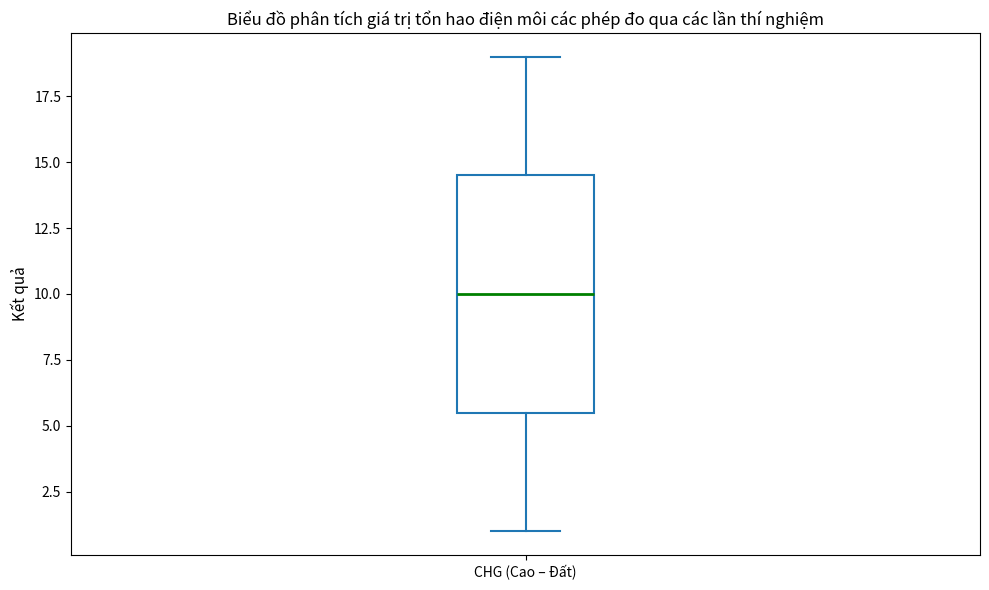

Where is the lower edge of the box for CHG (Cao – Đất) on the y-axis? The values are not printed on the chart, so give them approximately, as read against the axis.

5.5